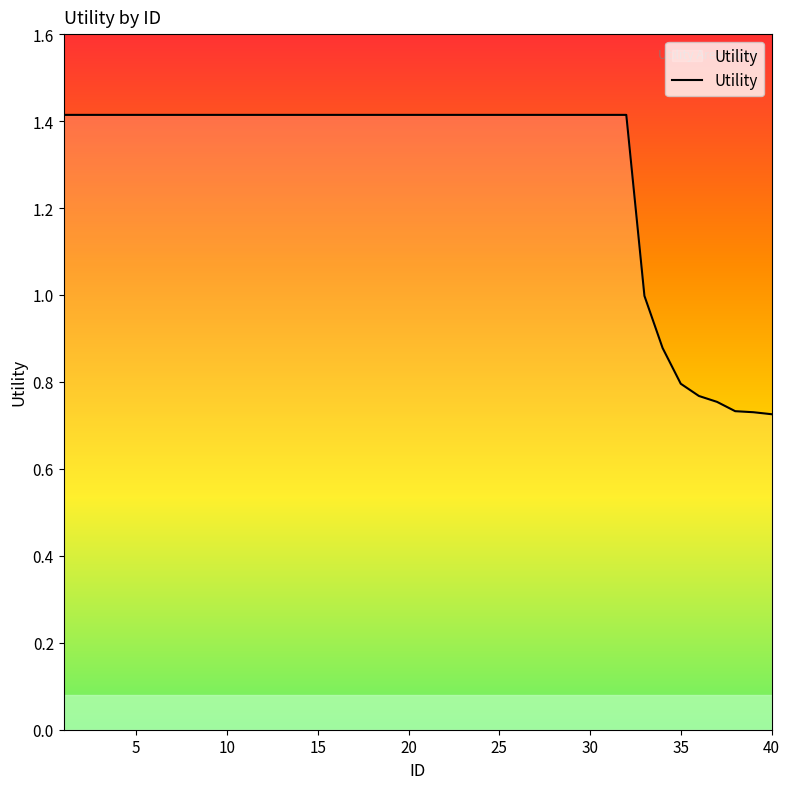

What is the greatest value displayed?

1.4